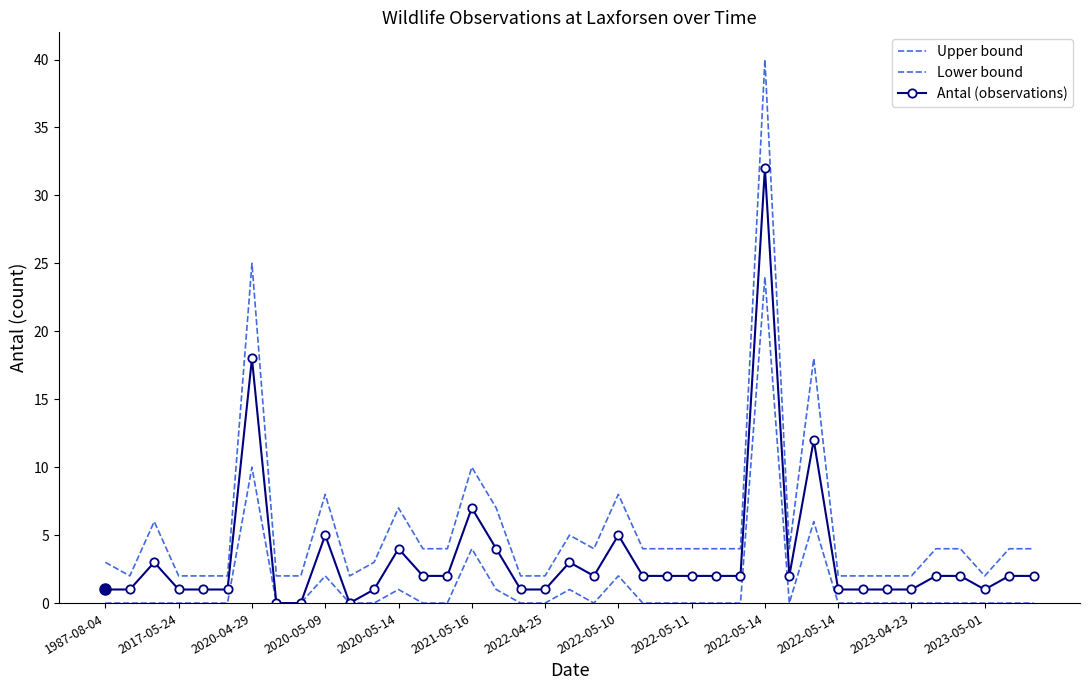

What is the difference between the second highest and minimum values in the Antal (observations) series?

18